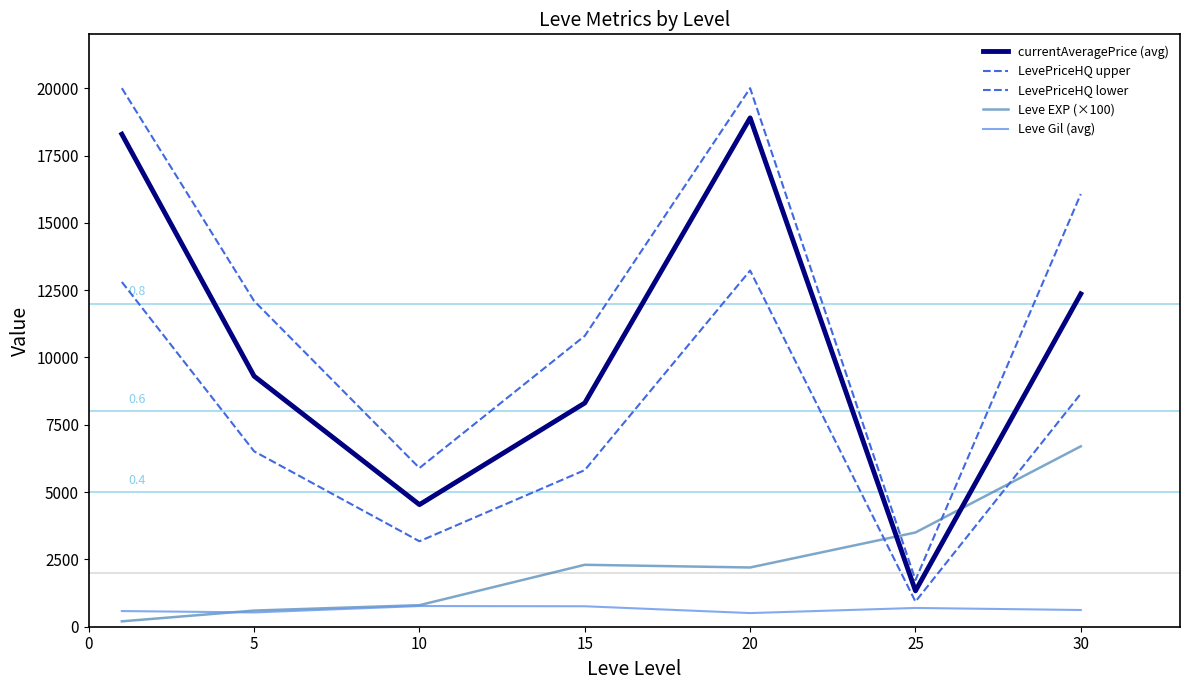

Does the chart have visible grid lines?

No